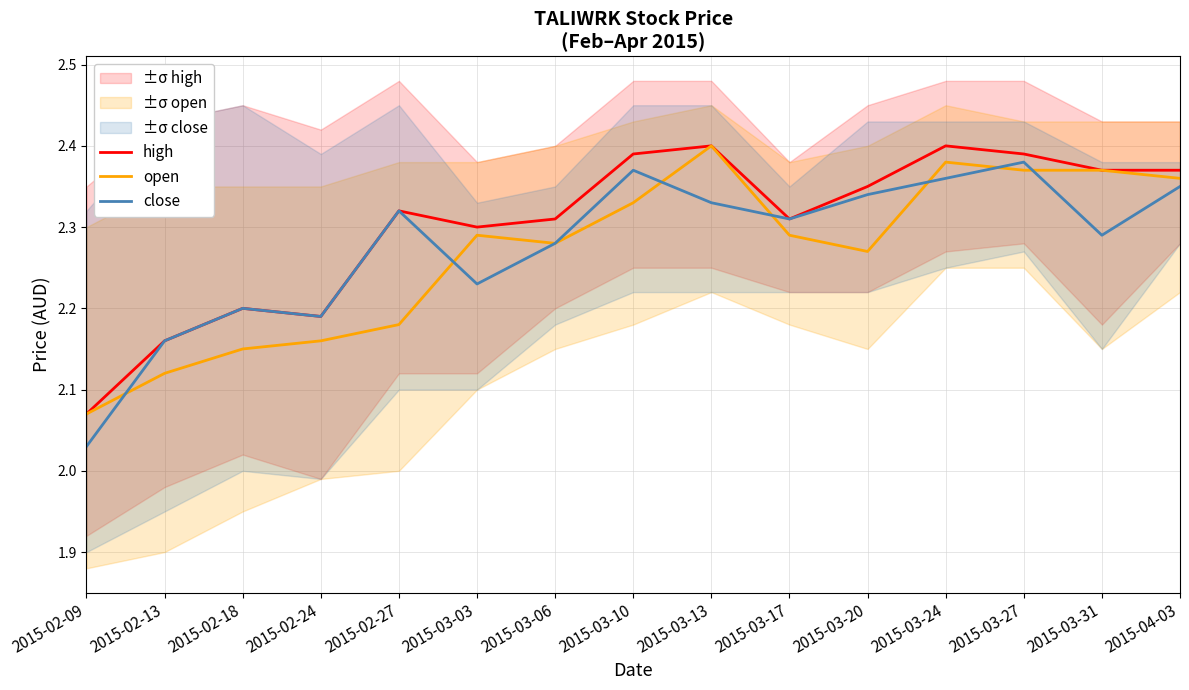

What is the average value of the high series?

2.3